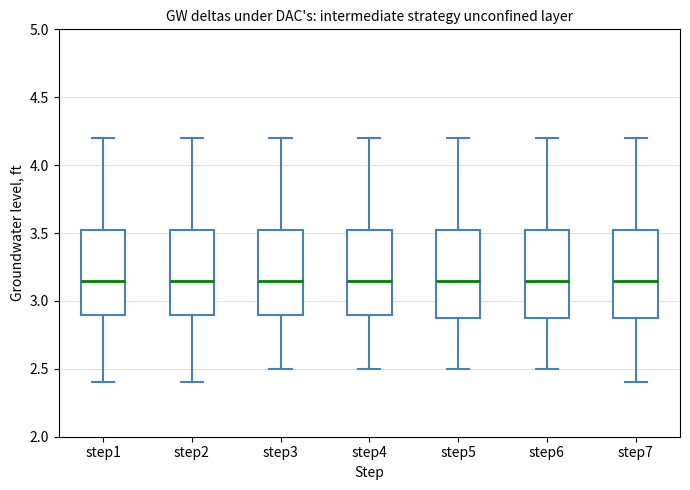

Where is the lower edge of the box for step4 on the y-axis? The values are not printed on the chart, so give them approximately, as read against the axis.

2.90